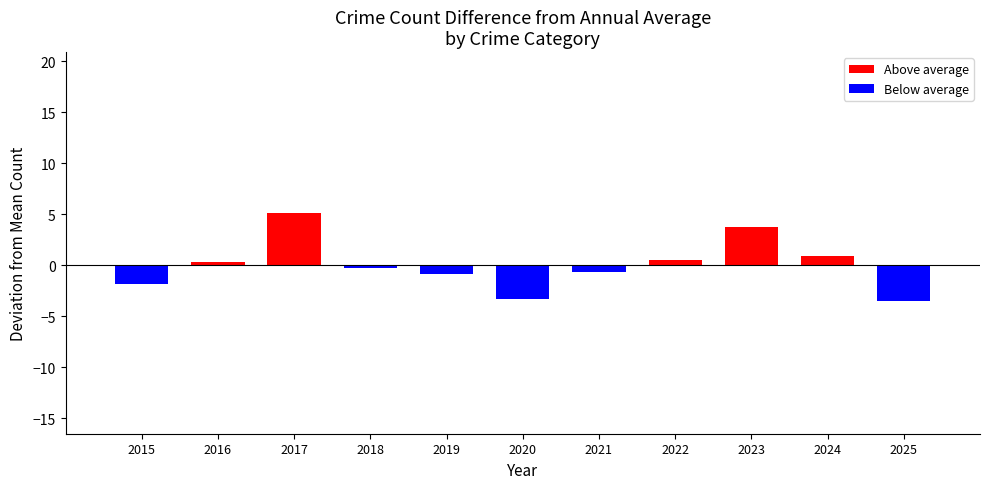

Is it true that the value at 2020 is -1.5?

False